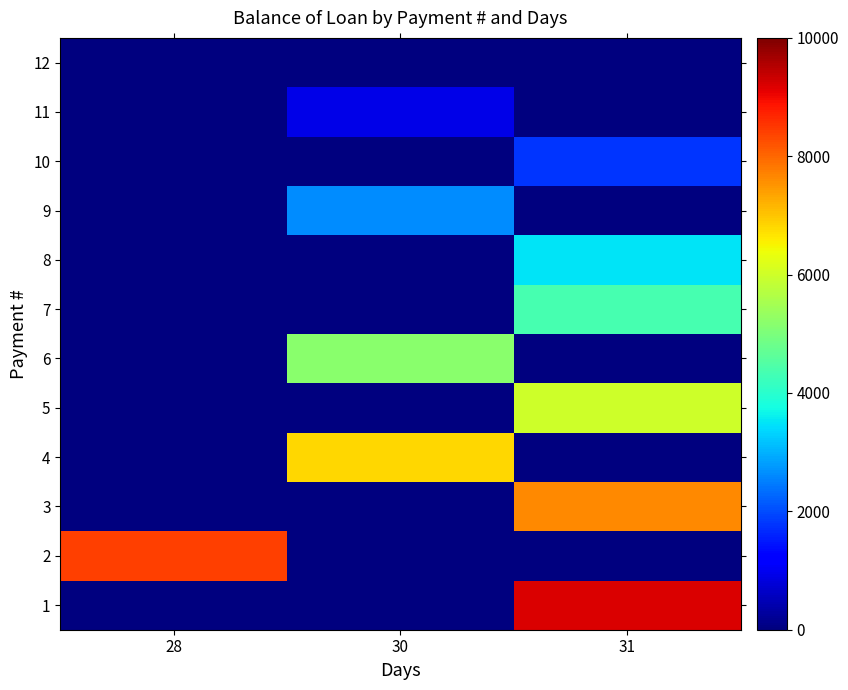

Reading left to right, what are all the values shown in this chart?

1: 28=0.0	30=0.0	31=9214.2
2: 28=8418.5	30=0.0	31=0.0
3: 28=0.0	30=0.0	31=7632.7
4: 28=0.0	30=6820.3	31=0.0
5: 28=0.0	30=0.0	31=6002.1
6: 28=0.0	30=5173.6	31=0.0
7: 28=0.0	30=0.0	31=4338.6
8: 28=0.0	30=0.0	31=3495.1
9: 28=0.0	30=2641.8	31=0.0
10: 28=0.0	30=0.0	31=1781.0
11: 28=0.0	30=910.9	31=0.0
12: 28=0.0	30=0.0	31=0.0